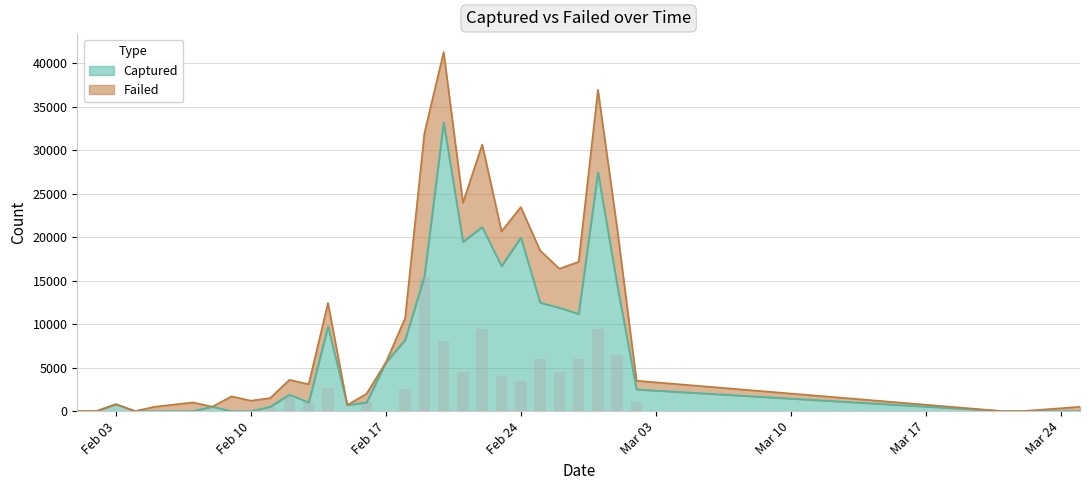

Is the value of Captured at 2025-02-02 greater than the value of Failed at 2025-02-26?

No